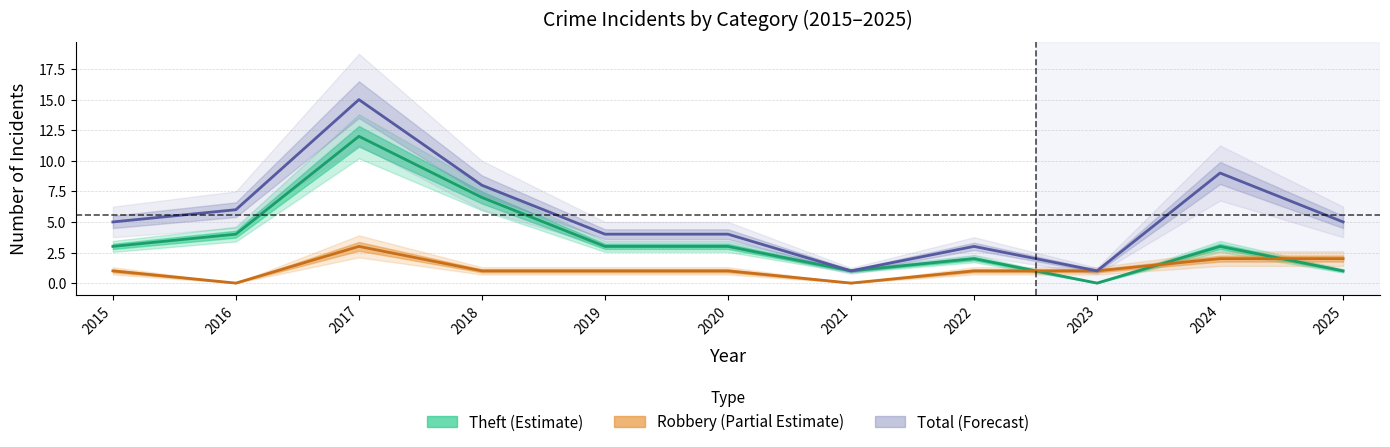

What is the average value of the Total series?

6